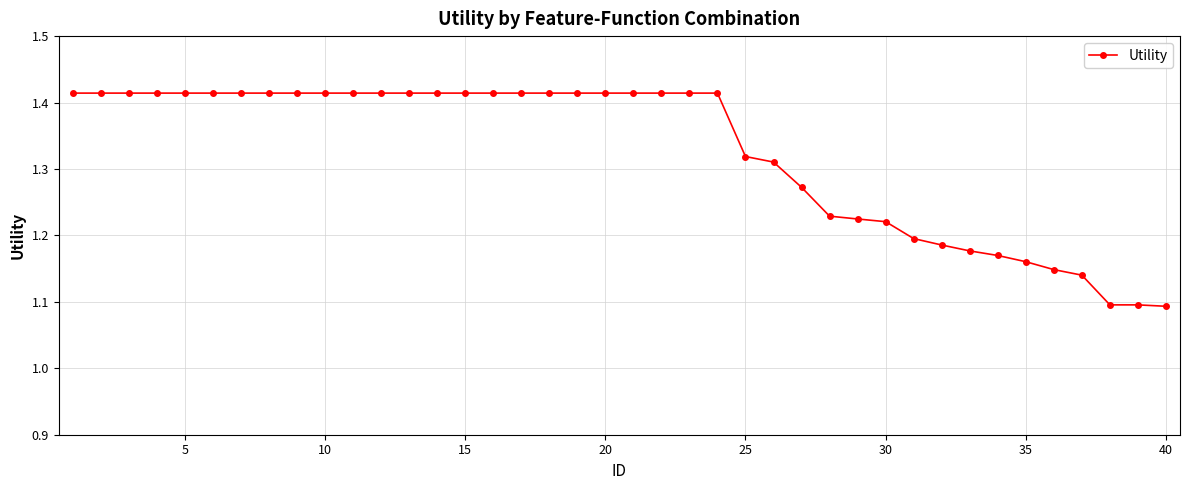

What is the difference between the maximum and second lowest values?

0.3